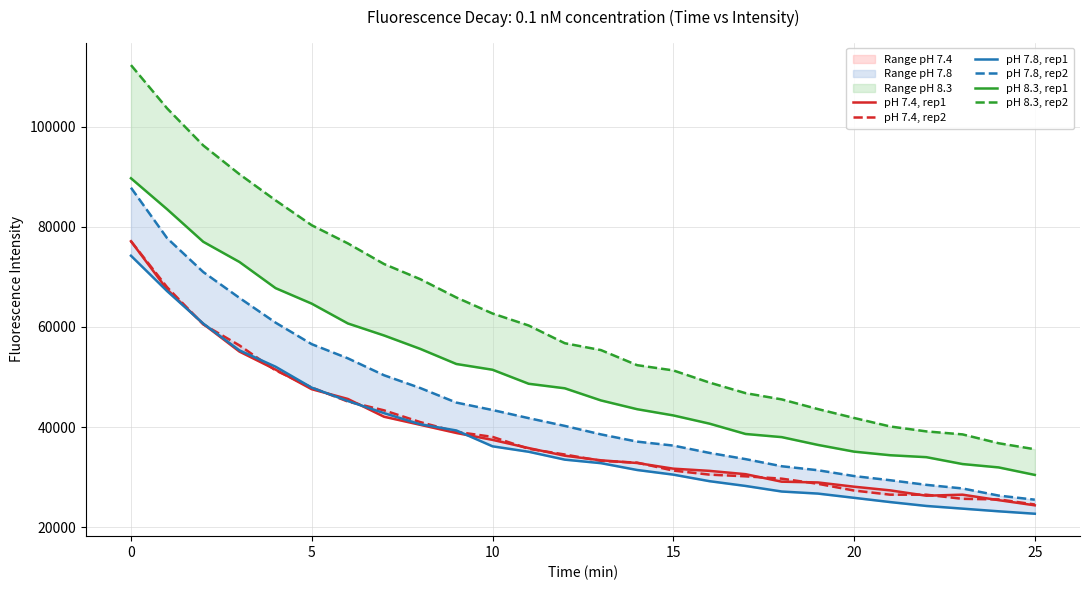

True or false: pH 7.8, rep2 has more than 2 points higher than both neighbors.

False